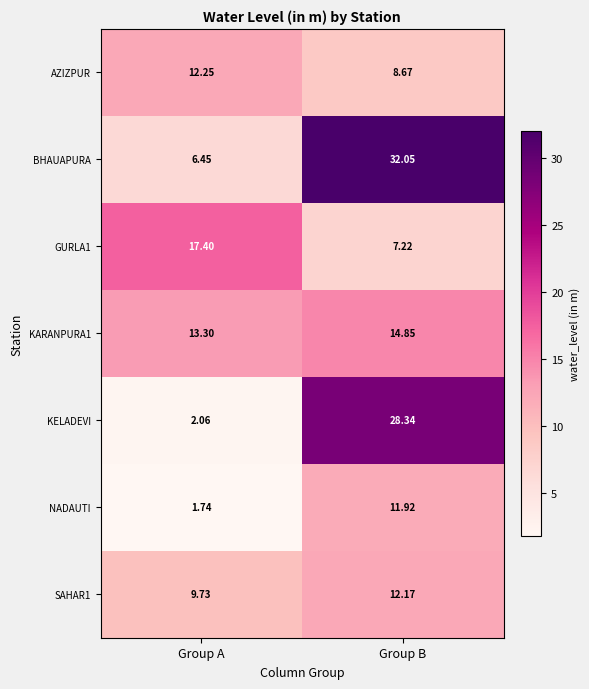

Is the value of NADAUTI at Group A greater than the value of BHAUAPURA at Group B?

No